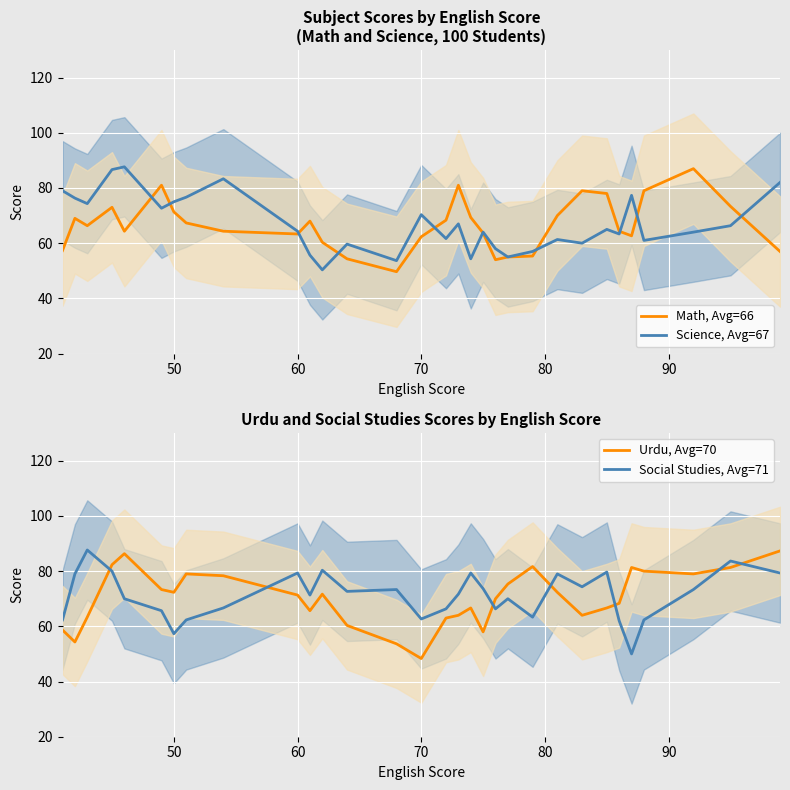

What is the maximum value for Science, Avg=67?

87.7